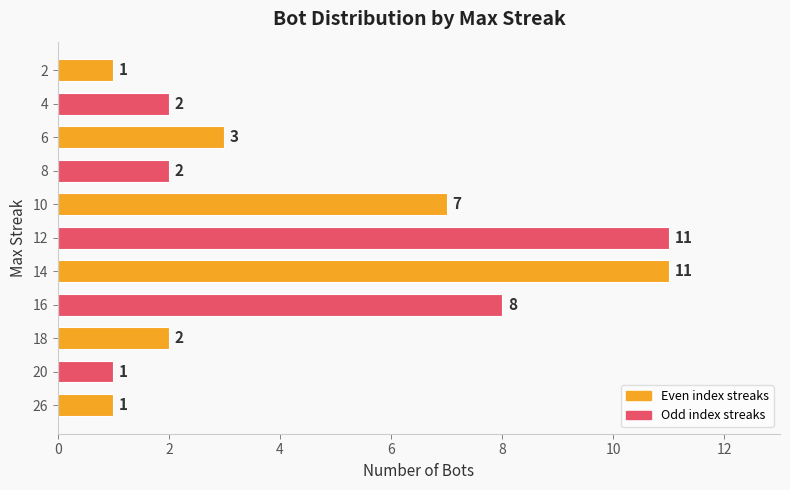

How many distinct data groups are displayed?

1